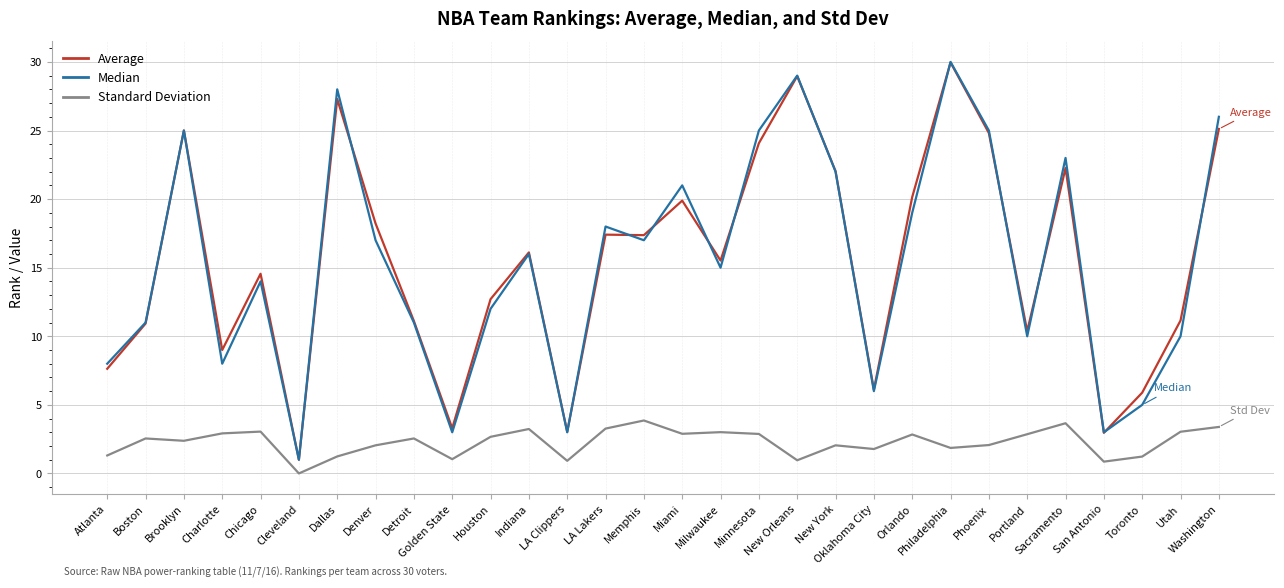

What position from the right is Sacramento?

5